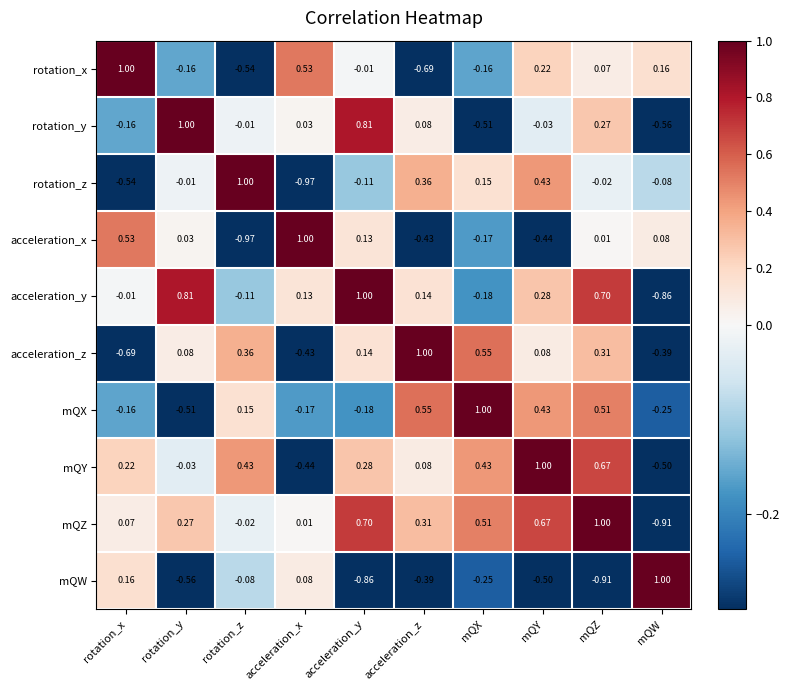

At mQW, list the series in order from largest to smallest.

mQW, rotation_x, acceleration_x, rotation_z, mQX, acceleration_z, mQY, rotation_y, acceleration_y, mQZ